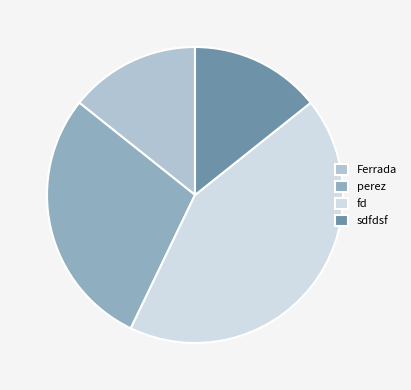

Approximately how many times larger is the value at sdfdsf compared to fd?

0.3